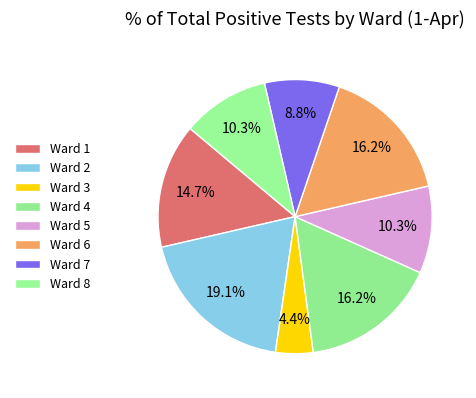

Which category has the smallest portion of the pie?

Ward 3